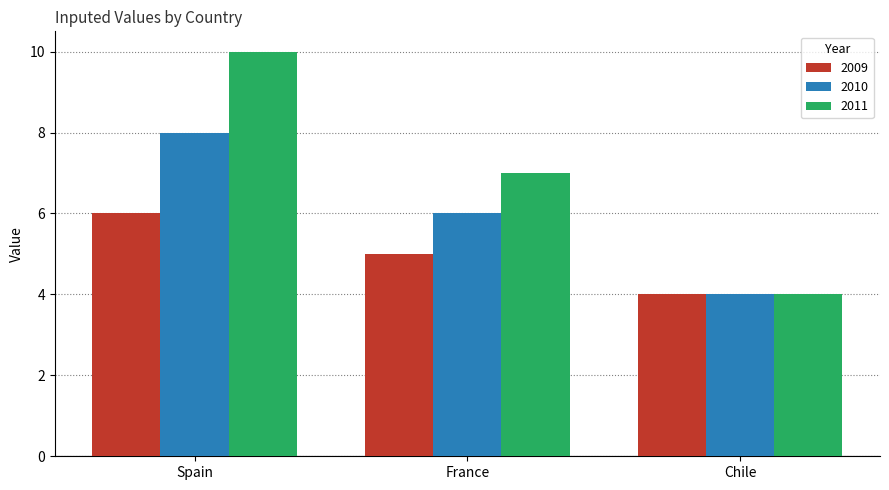

Rank the series at France from highest to lowest value.

2011, 2010, 2009